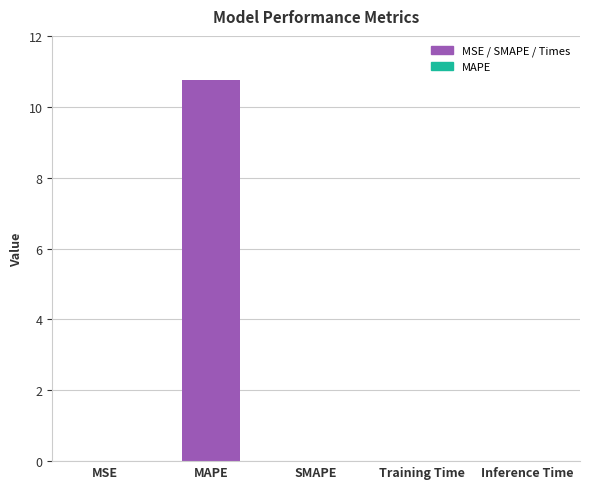

At which category does the chart reach its peak across all series?

MAPE